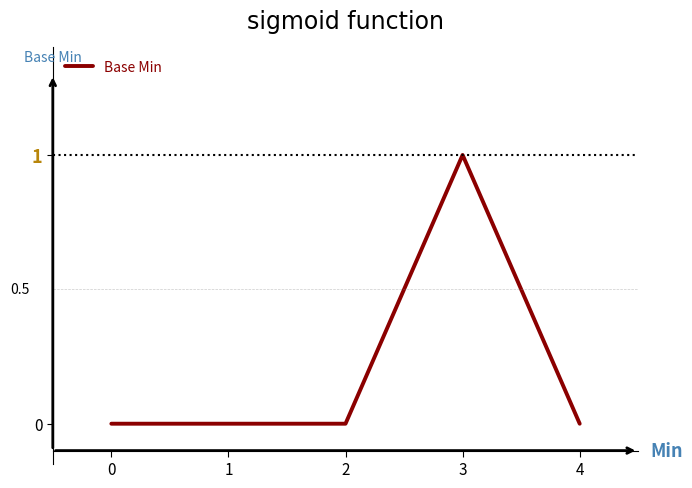

True or false: the data shows 0 at 4.

True